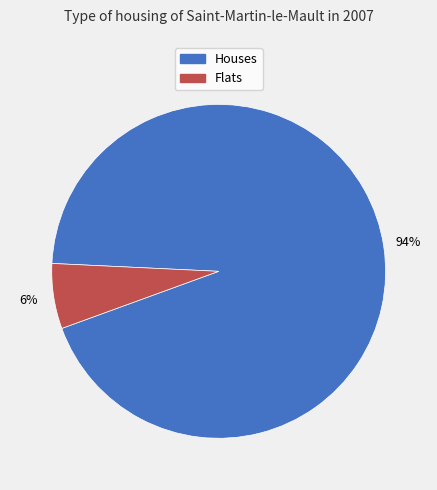

Does any single category account for the majority?

Yes